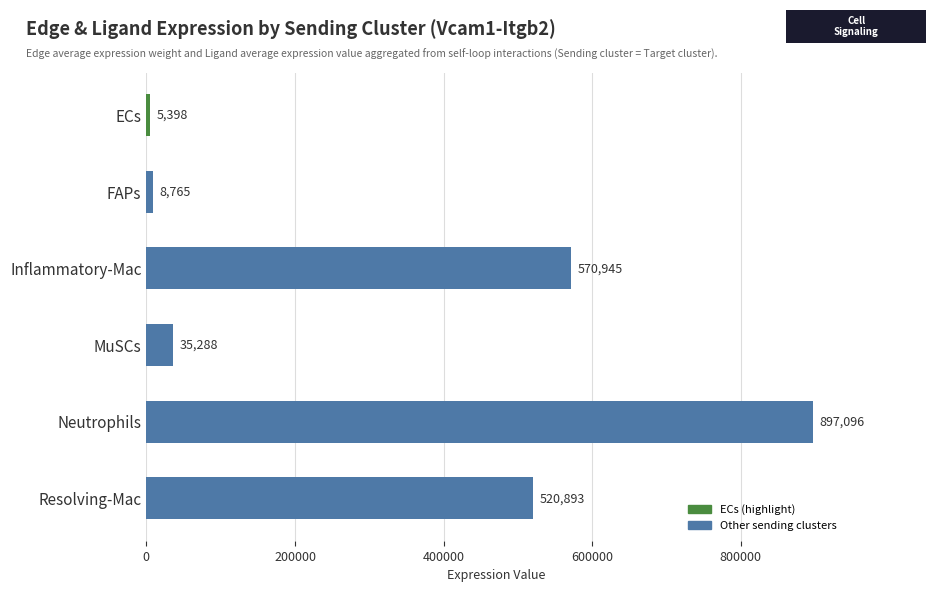

How many bars are there in total?

6